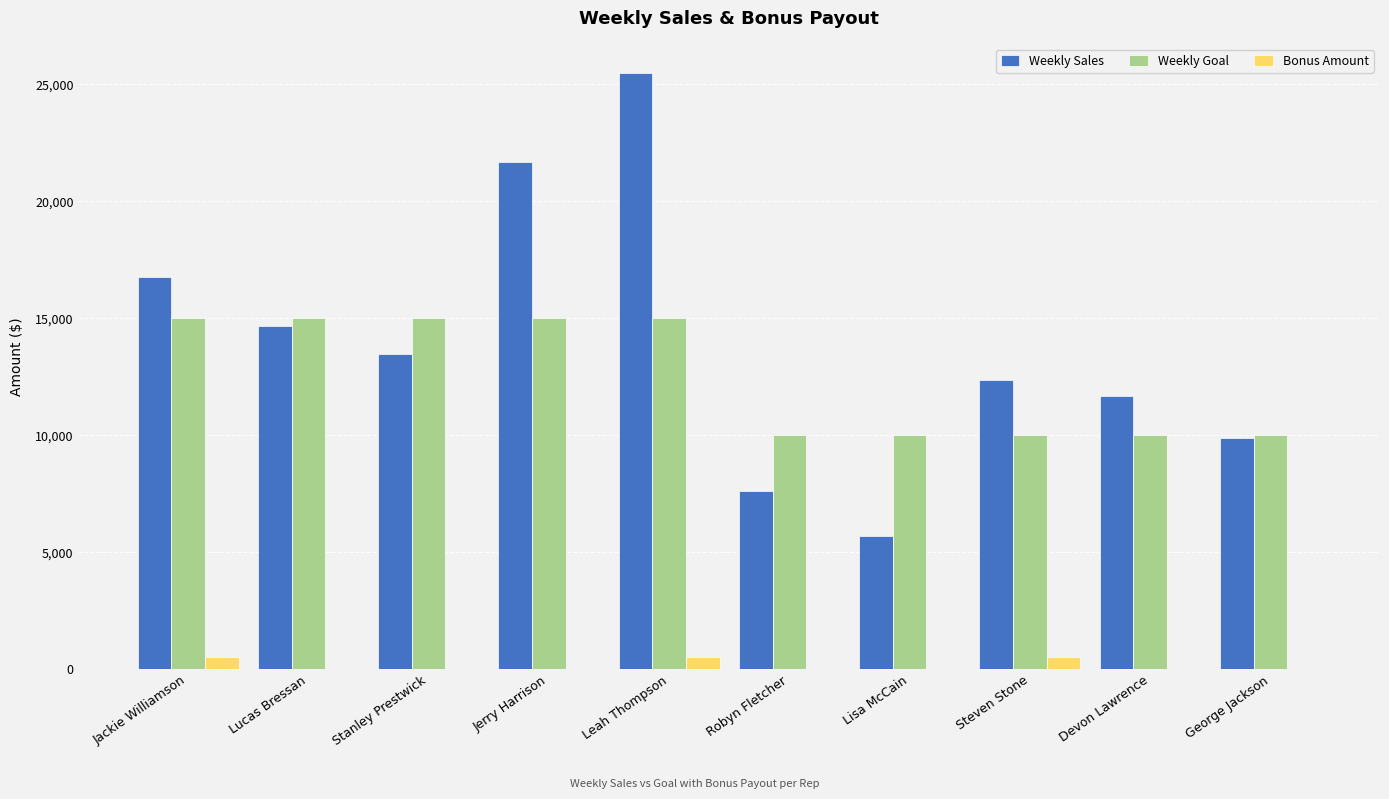

How many data points in Weekly Sales are above 13478?

5